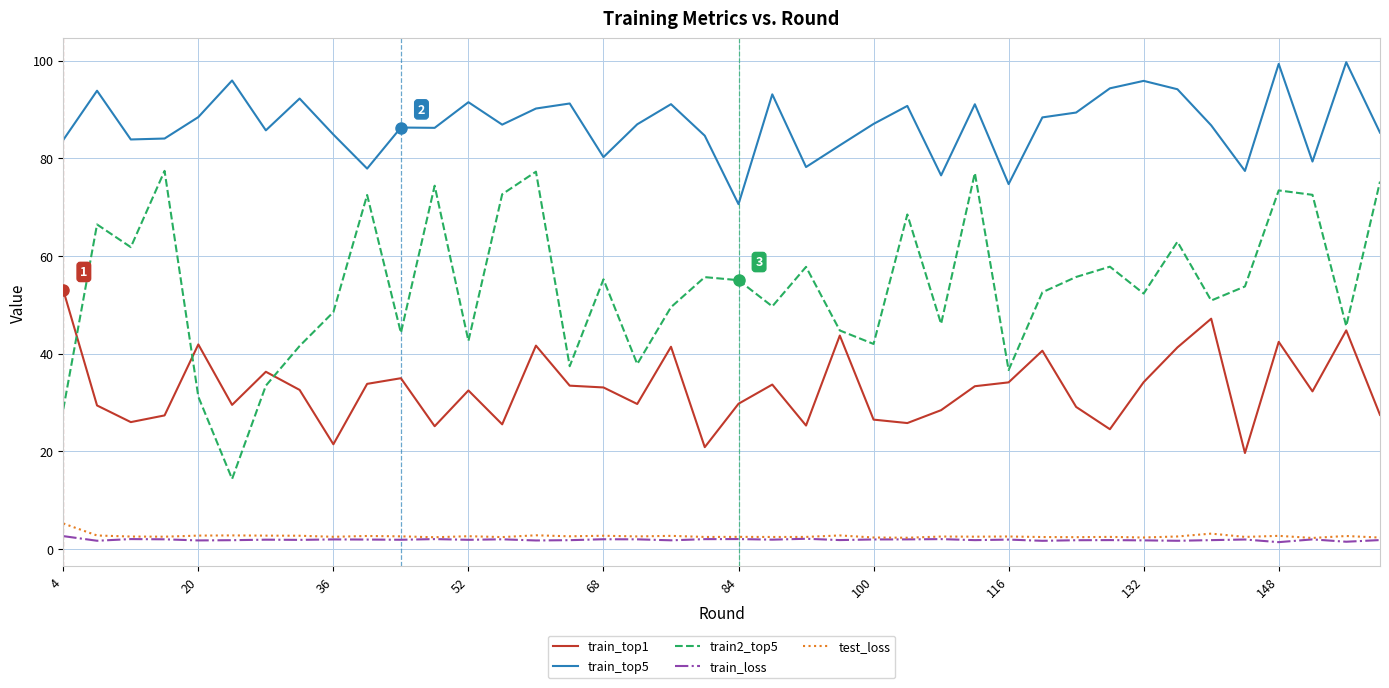

Rank the series by their maximum value, from highest to lowest.

train_top5, train2_top5, train_top1, test_loss, train_loss